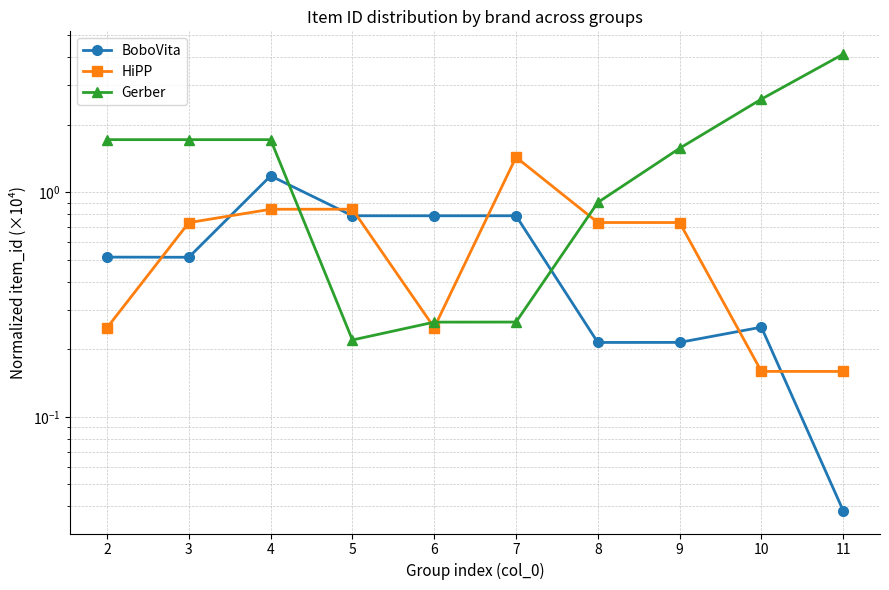

Rank the categories by HiPP value from lowest to highest.

11, 10, 2, 6, 3, 9, 8, 4, 5, 7